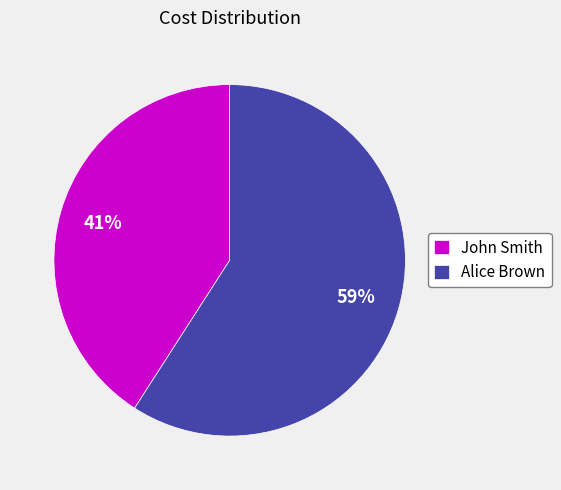

Do John Smith and Alice Brown together represent more than half of the pie?

Yes